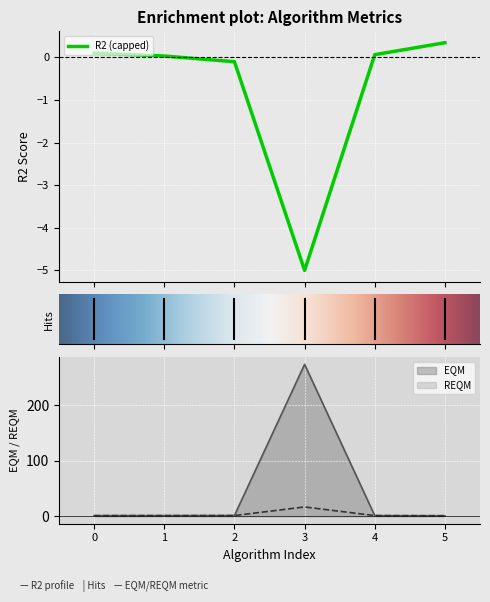

What is the lowest value of the R2 (capped) series?

-5.0